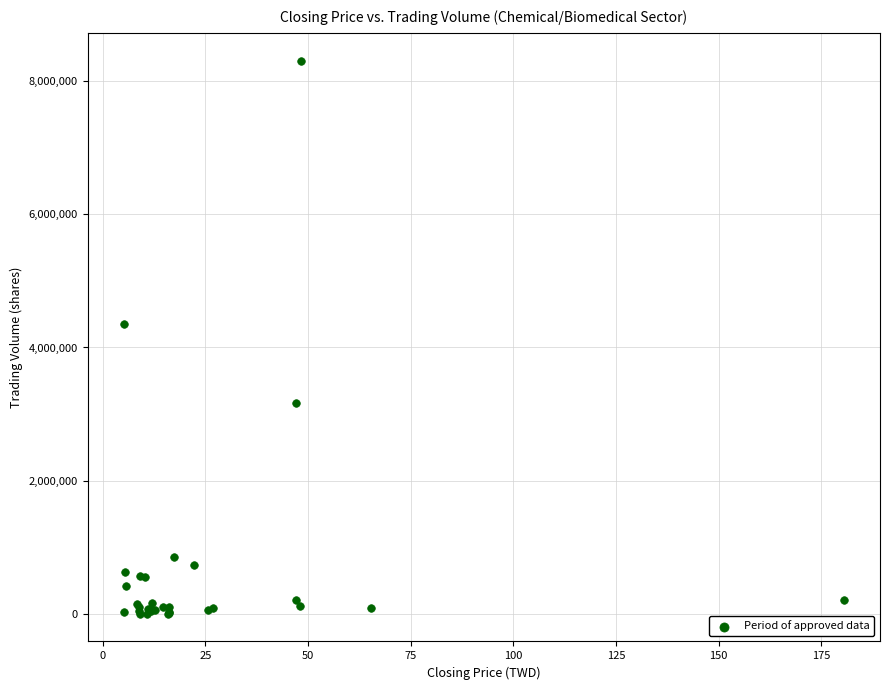

What Y value in the scatter plot is closest to 4154800?

4354984